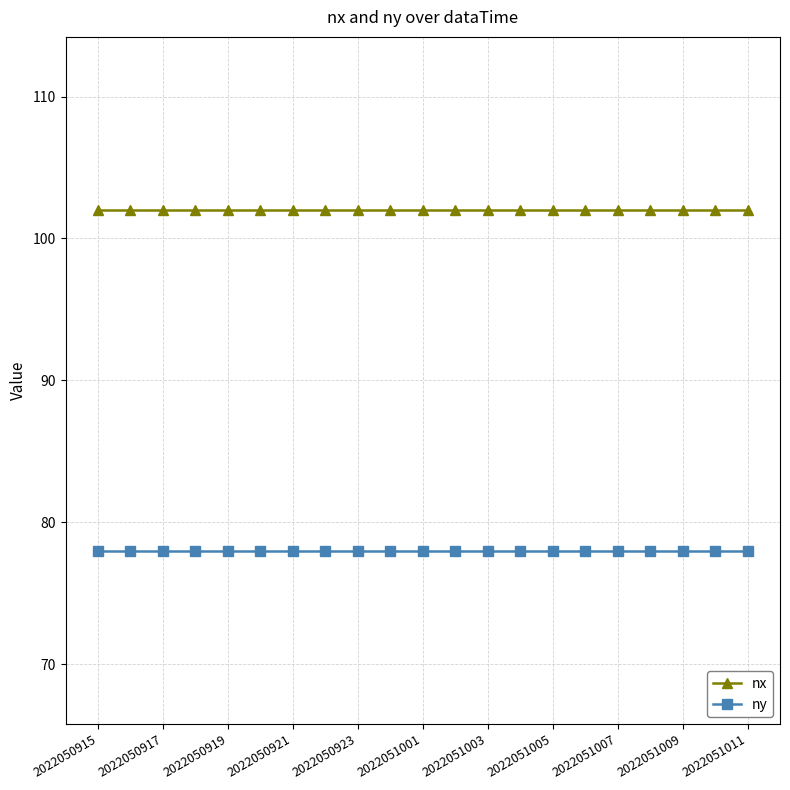

What is the sum of all nx values?

2142